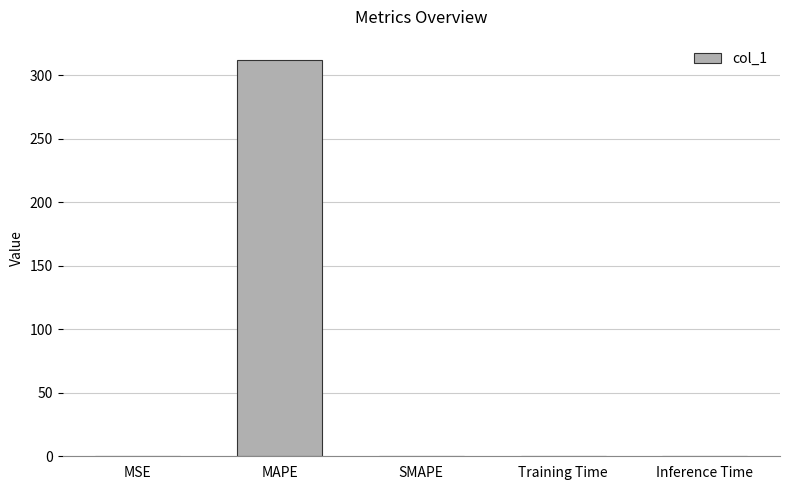

The value at Inference Time is 0.0. True or false?

True